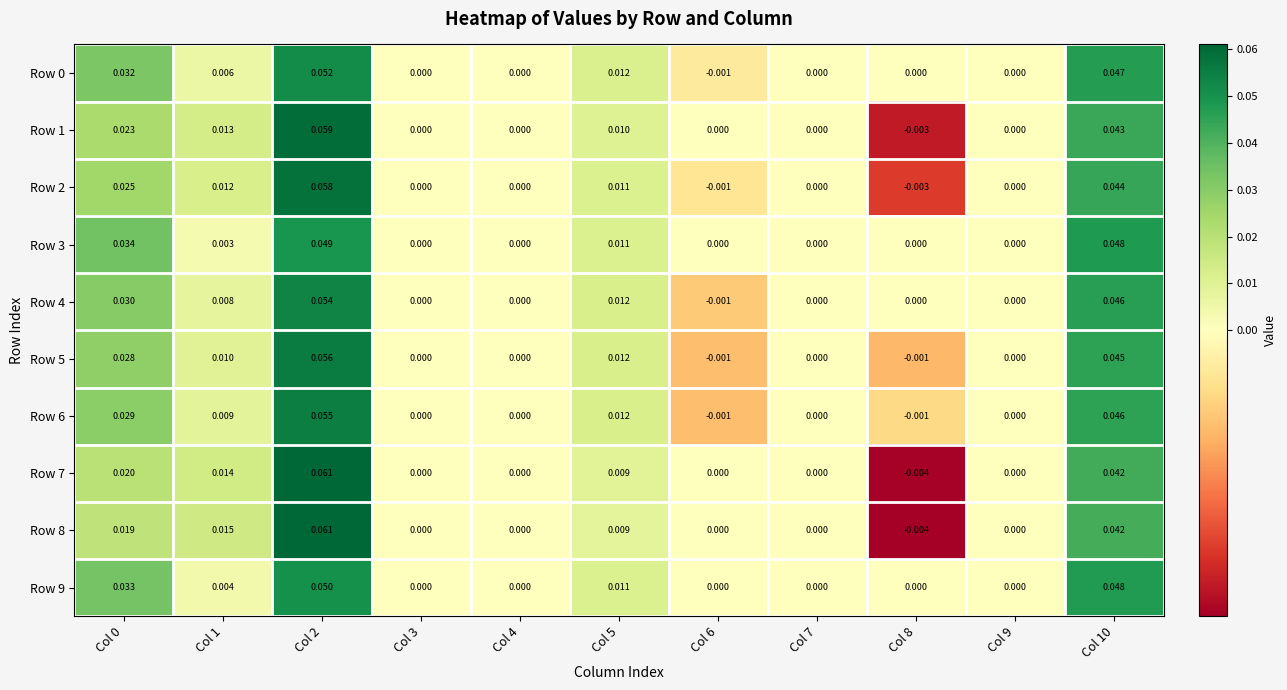

At which category is the sum across all series the highest?

Col 2